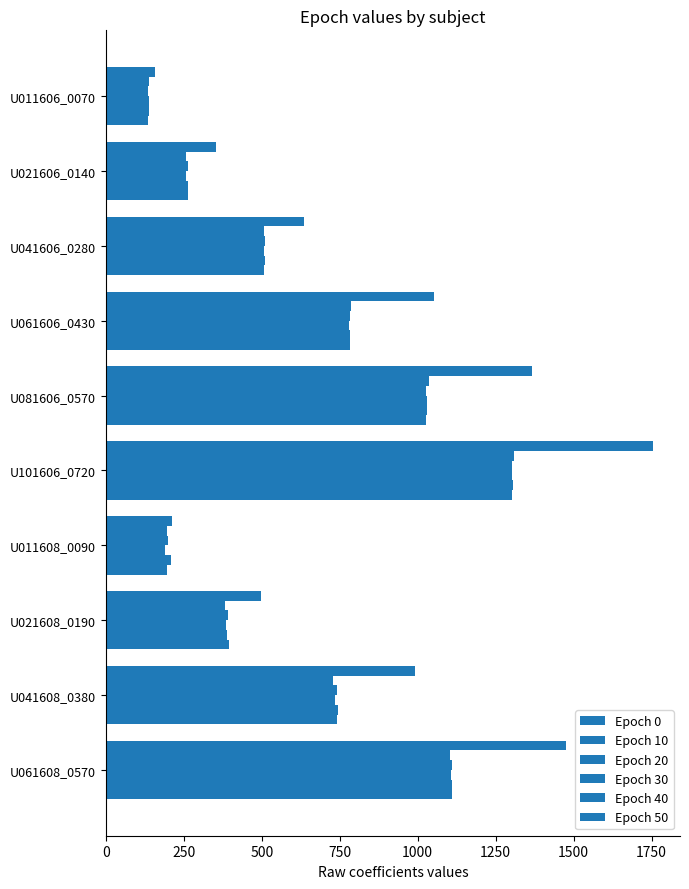

How many categories are shown in the chart?

10